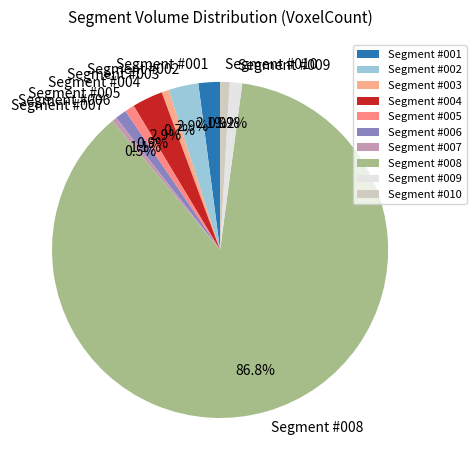

Which category has the biggest portion of the pie?

Segment #008